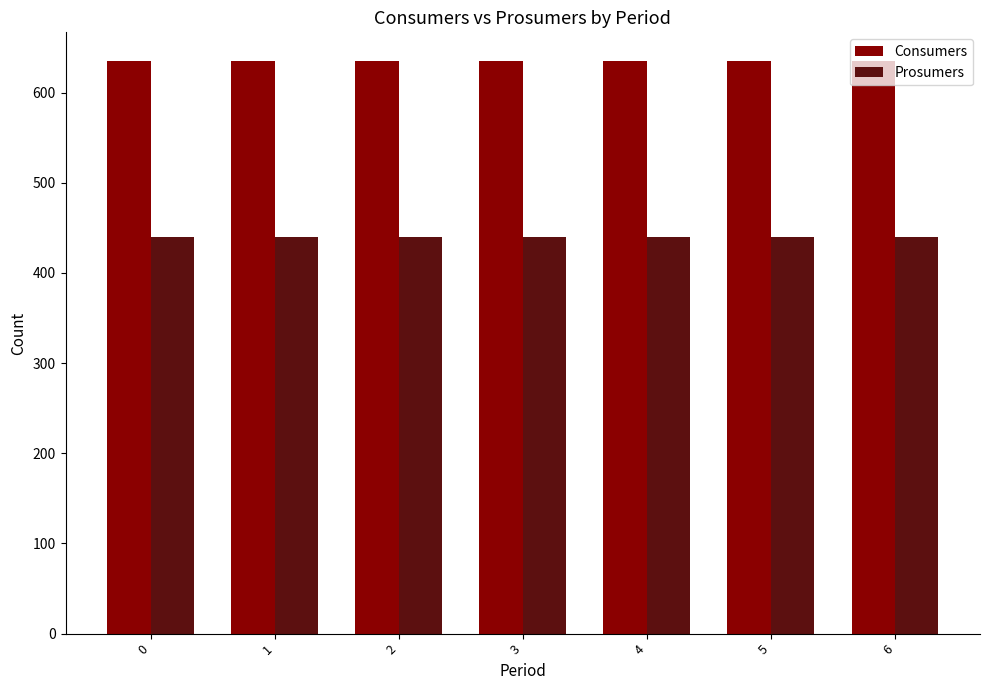

Does the chart contain stacked bars?

No